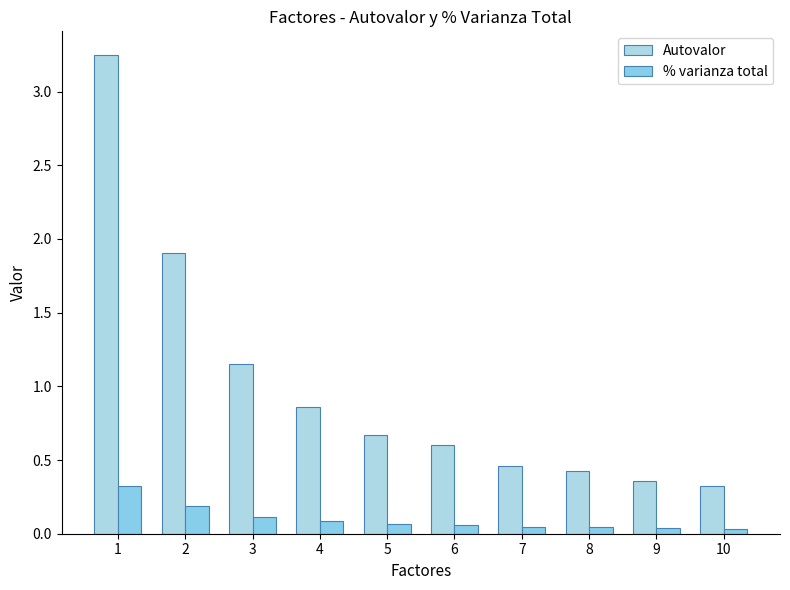

How many categories are shown in the chart?

10